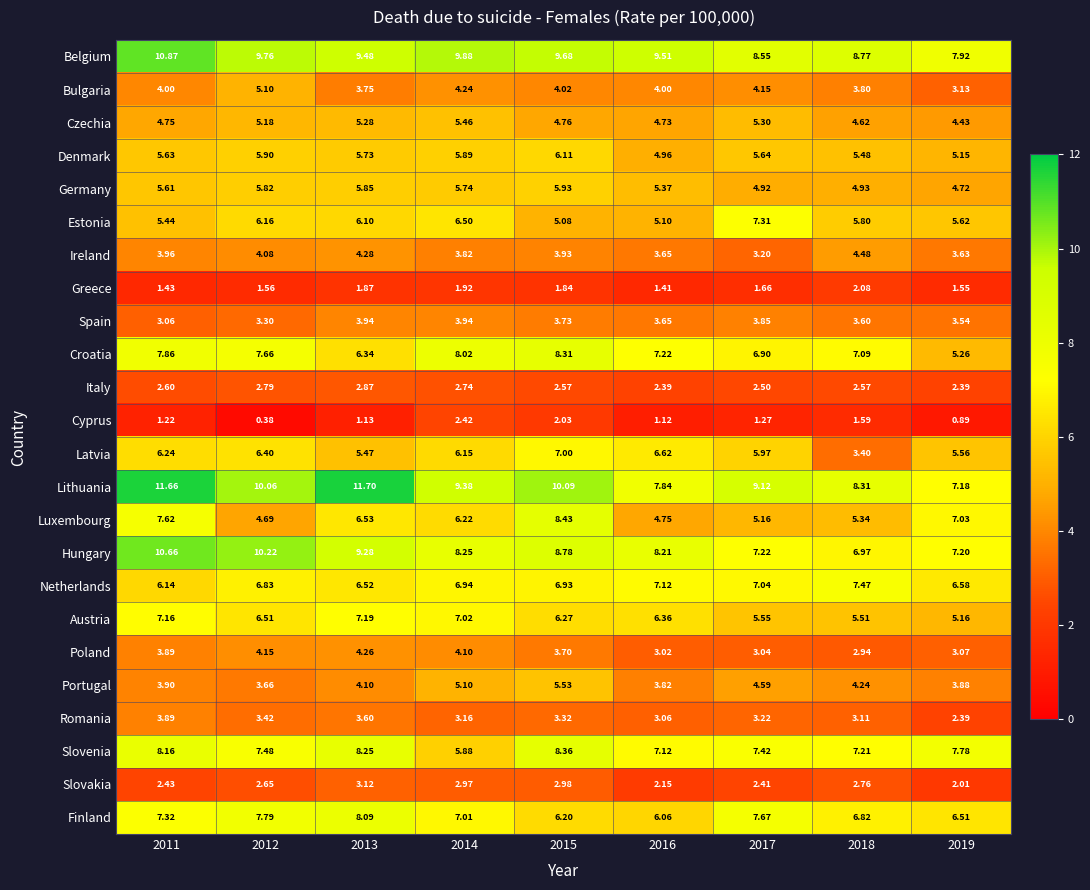

Count the number of categories in the chart.

9